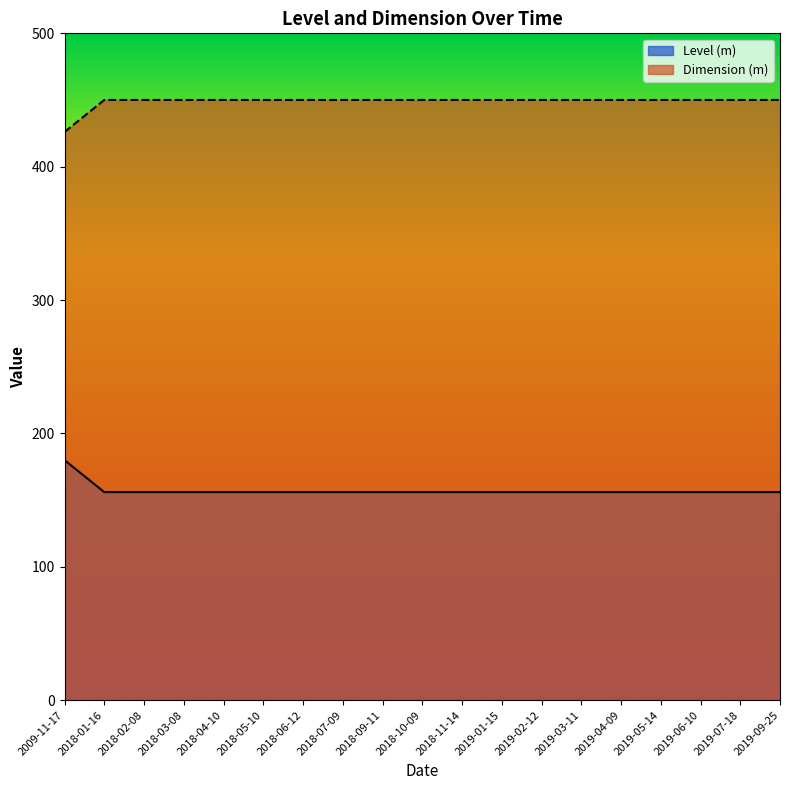

True or false: Dimension (m) and Level (m) intersect in this chart.

False